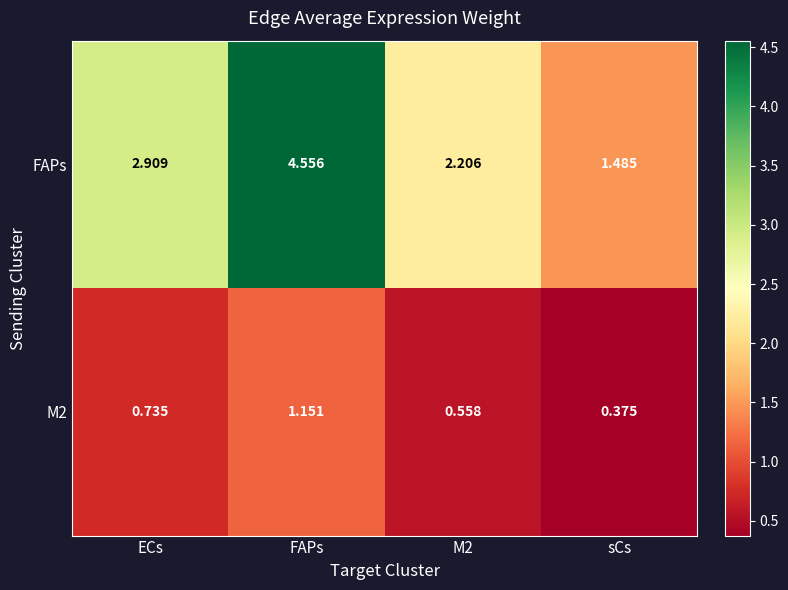

At which category is the sum across all series the highest?

FAPs